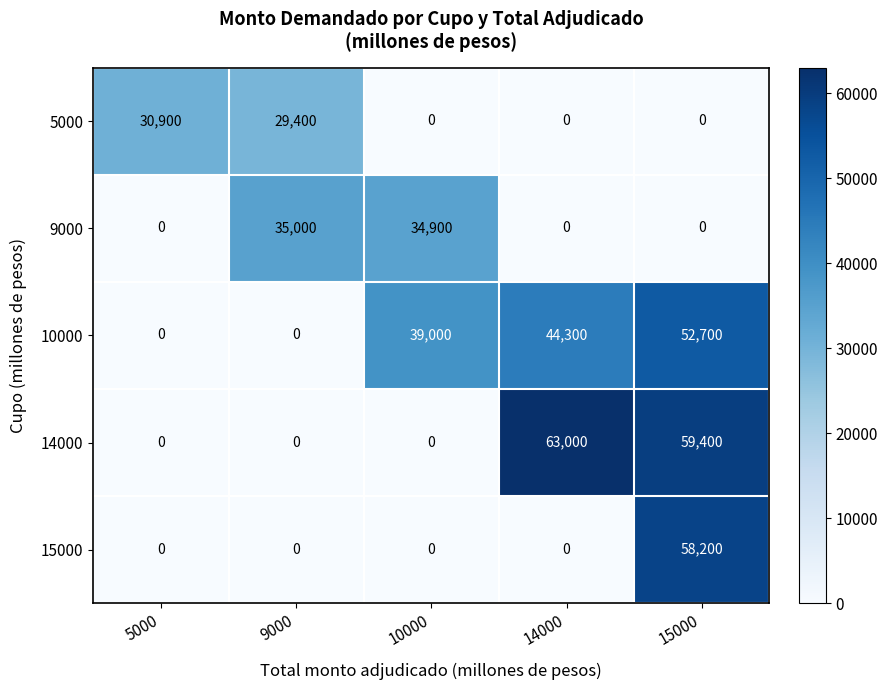

What is the difference between the 5000 values at 15000 and 5000?

30900